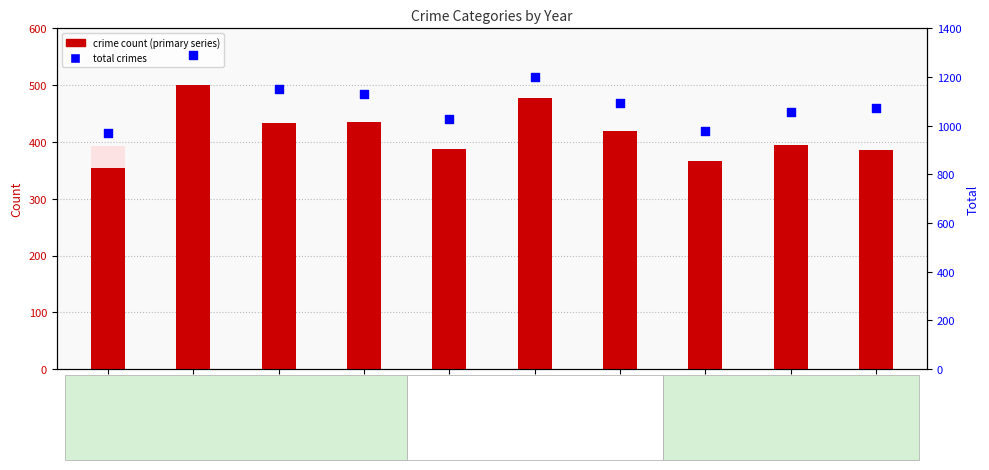

Which series has the widest spread of Y values?

Total crimes